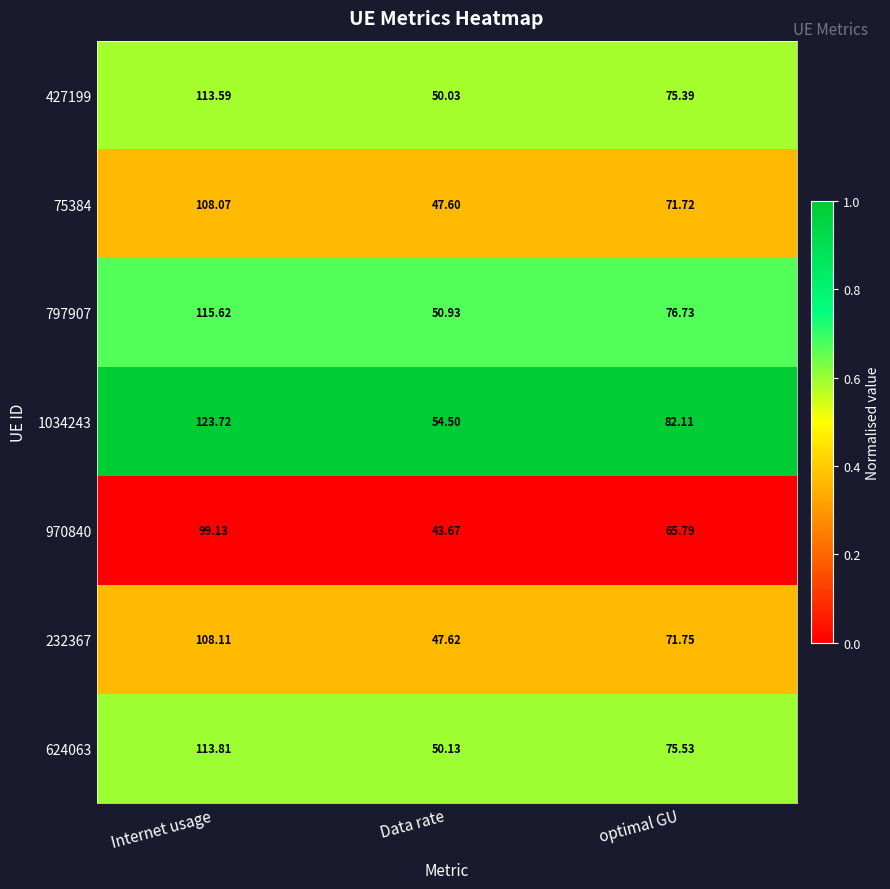

Rank the series at Data rate from highest to lowest value.

1034243, 797907, 624063, 427199, 232367, 75384, 970840